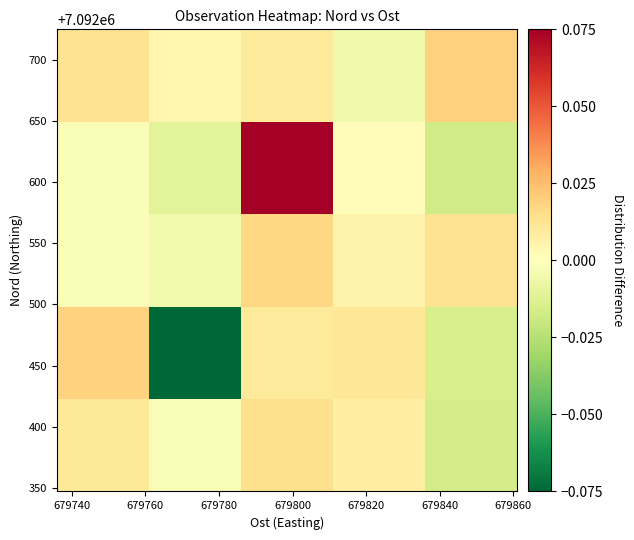

What is the smallest value displayed?

-0.4